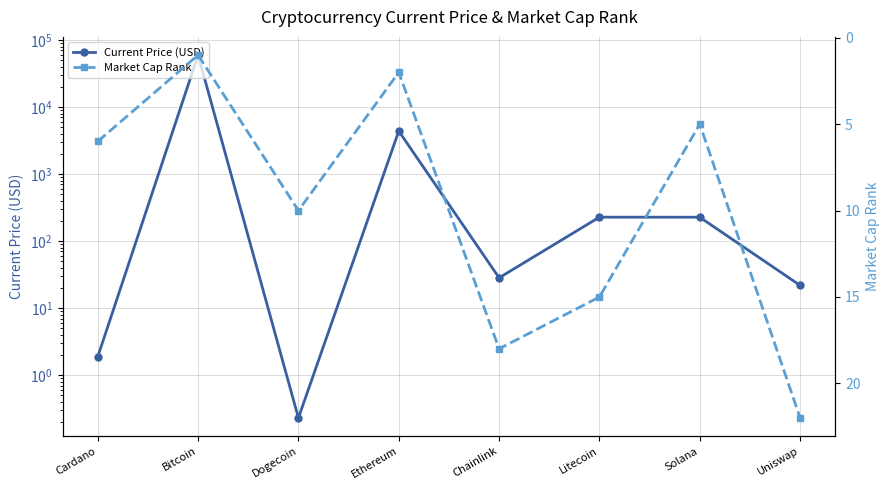

Reading right to left, extract all data points from this chart.

Current Price (USD): 21.9	227.2	227.7	28.3	4384.0	0.2	59749.0	1.9
Market Cap Rank: 22.0	5.0	15.0	18.0	2.0	10.0	1.0	6.0